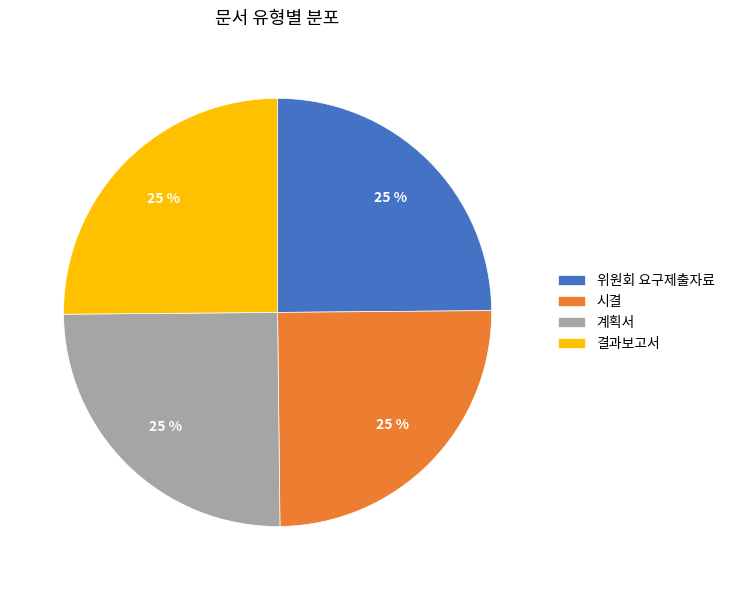

Does any single category account for the majority?

No